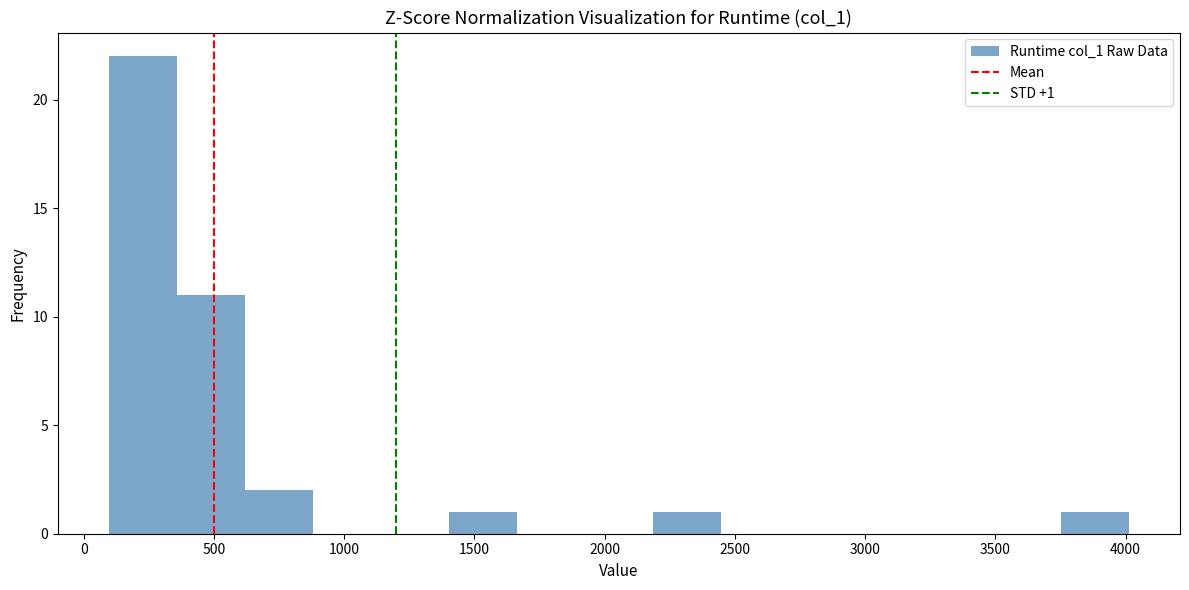

Over which range of the x-axis is the bar tallest?

100 to 350